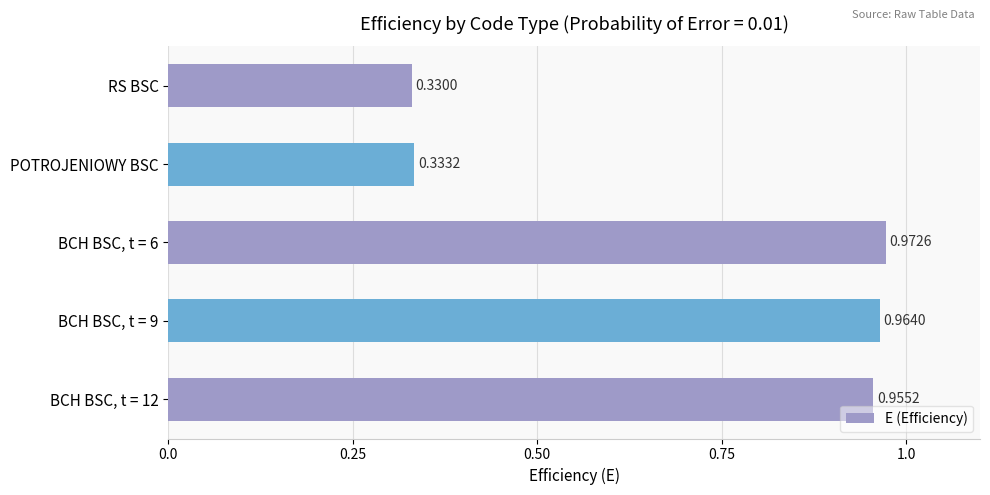

What is the average value?

0.7